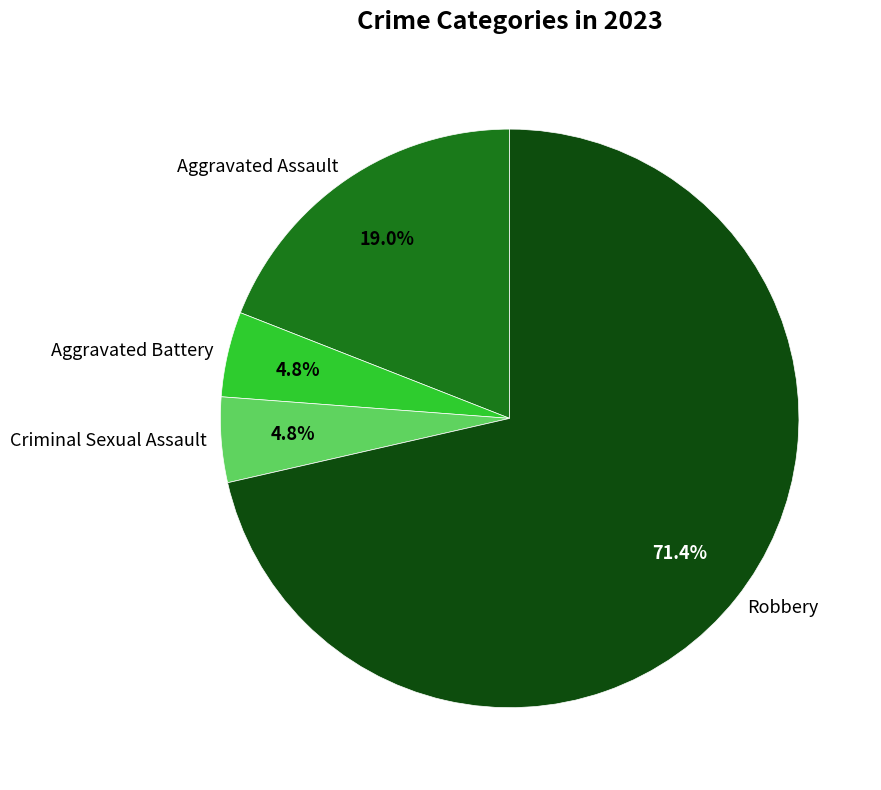

The Aggravated Battery slice represents 5% of the pie. True or false?

True